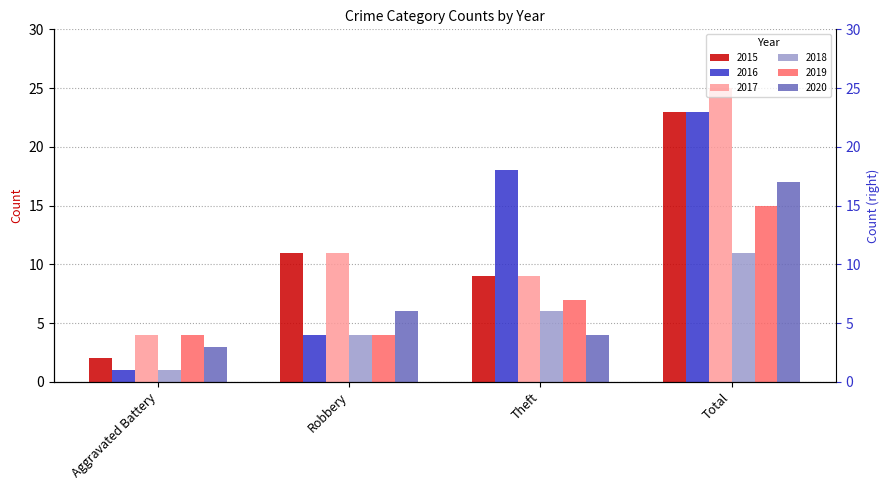

Reading left to right, list all the values displayed in this chart.

2015: 2	11	9	23
2016: 1	4	18	23
2017: 4	11	9	25
2018: 1	4	6	11
2019: 4	4	7	15
2020: 3	6	4	17